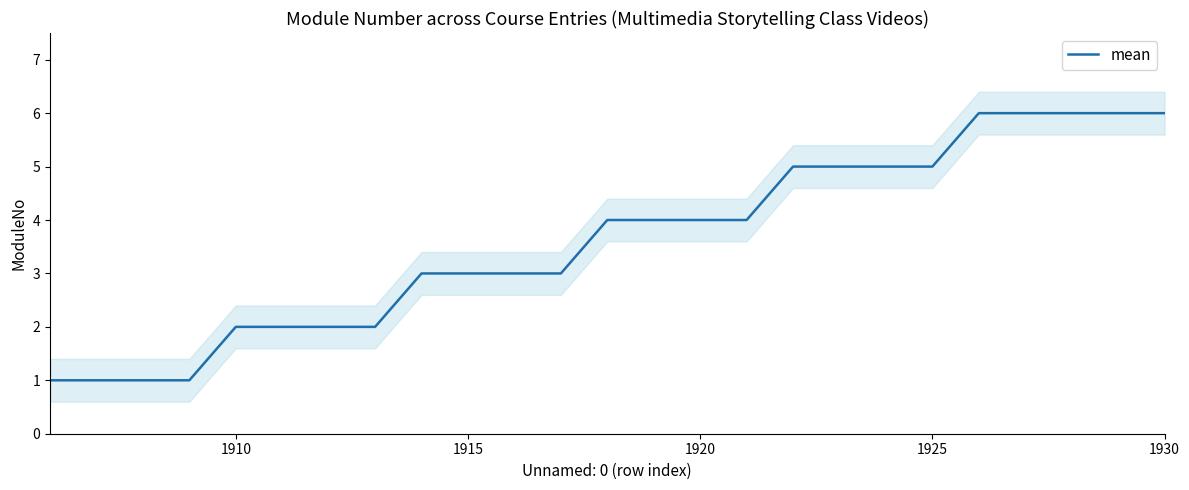

What is the maximum value for mean?

6